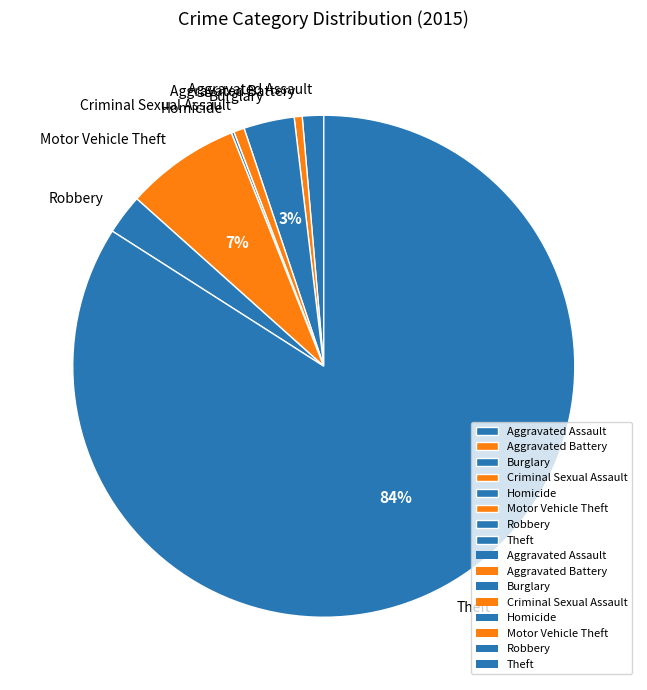

Which slice represents more than half of the pie?

Theft